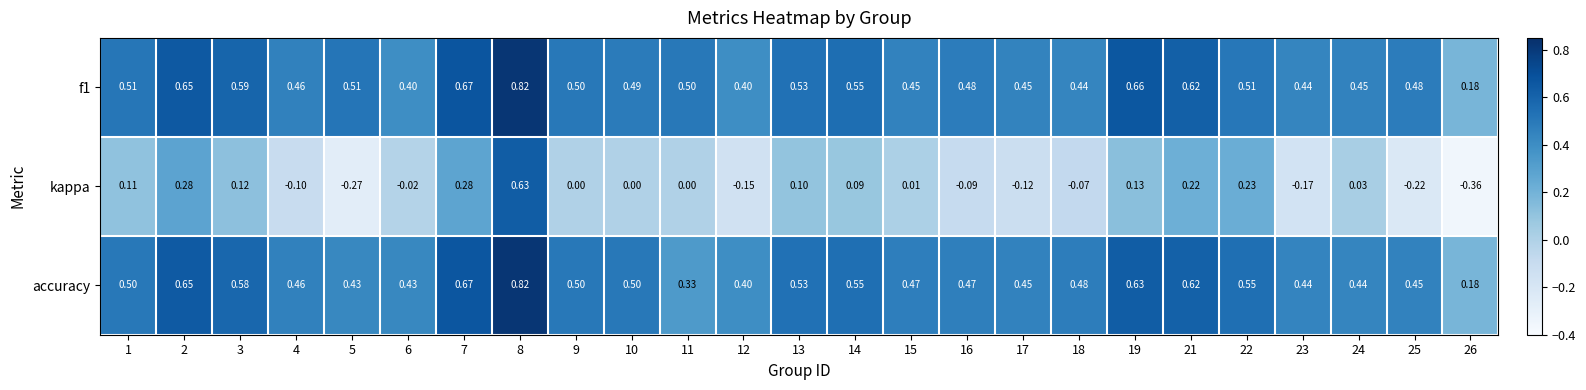

What is the total value across all series at 9?

1.0